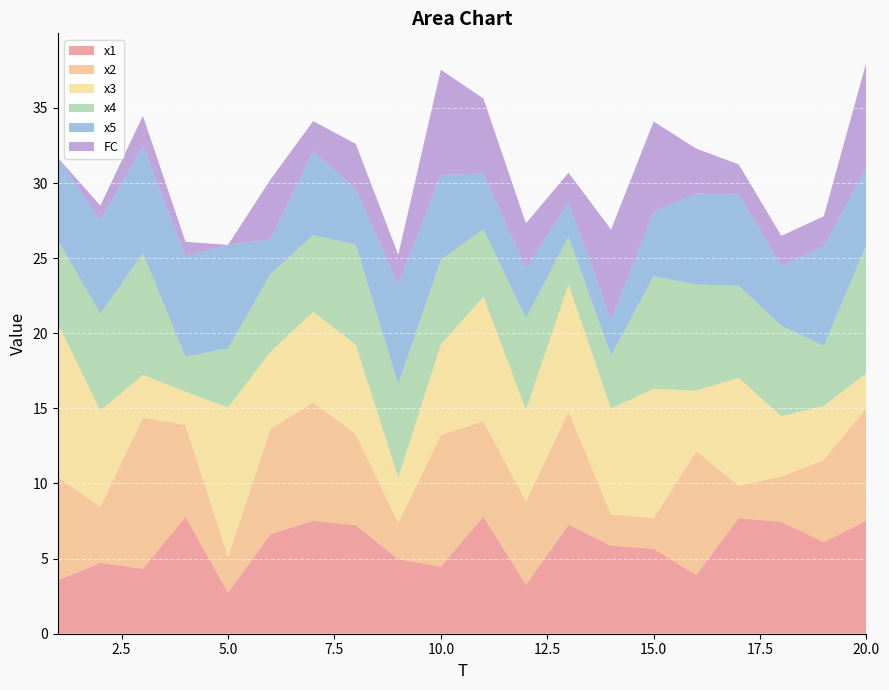

Reading left to right, transcribe all the data shown in this chart.

x1: 1=3.6	2=4.7	3=4.3	4=7.8	5=2.7	6=6.6	7=7.5	8=7.2	9=5.0	10=4.5	11=7.8	12=3.3	13=7.3	14=5.9	15=5.7	16=3.9	17=7.7	18=7.4	19=6.1	20=7.5
x2: 1=6.9	2=3.7	3=10.1	4=6.1	5=2.4	6=7.0	7=7.9	8=6.1	9=2.4	10=8.8	11=6.3	12=5.5	13=7.5	14=2.1	15=2.0	16=8.2	17=2.2	18=3.0	19=5.5	20=7.5
x3: 1=10.3	2=6.4	3=2.8	4=2.2	5=9.9	6=5.1	7=6.0	8=5.9	9=3.0	10=6.0	11=8.3	12=6.1	13=8.5	14=7.0	15=8.6	16=4.0	17=7.2	18=4.0	19=3.6	20=2.3
x4: 1=5.5	2=6.5	3=8.1	4=2.3	5=3.9	6=5.2	7=5.1	8=6.7	9=6.2	10=5.6	11=4.5	12=6.1	13=3.2	14=3.6	15=7.5	16=7.1	17=6.1	18=6.0	19=4.0	20=8.6
x5: 1=5.5	2=6.2	3=7.1	4=6.6	5=6.9	6=2.3	7=5.6	8=3.7	9=6.6	10=5.7	11=3.7	12=3.3	13=2.2	14=2.4	15=4.3	16=6.0	17=6.1	18=4.0	19=6.6	20=5.2
FC: 1=0.0	2=1.0	3=2.0	4=1.0	5=0.0	6=4.0	7=2.0	8=3.0	9=2.0	10=7.0	11=5.0	12=3.0	13=2.0	14=6.0	15=6.0	16=3.0	17=2.0	18=2.0	19=2.0	20=7.0